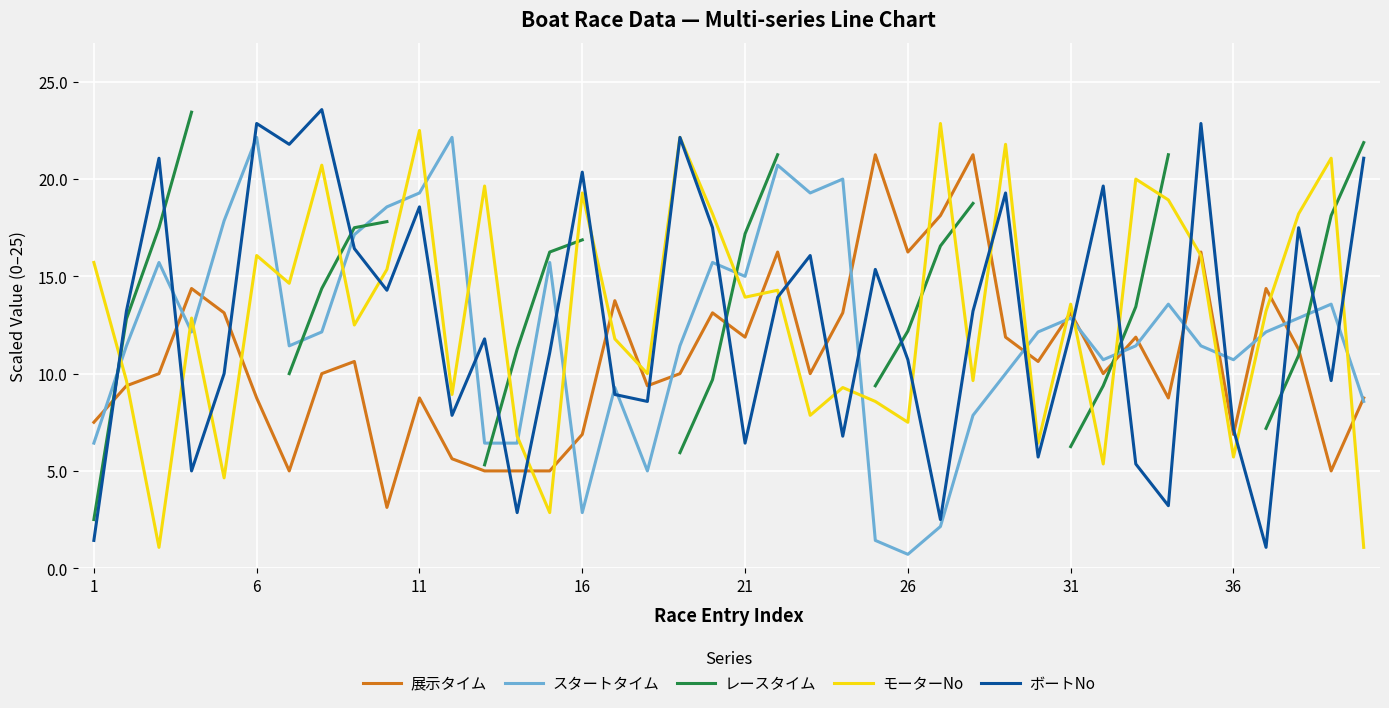

After their last crossing, which series has the higher values: スタートタイム or ボートNo?

ボートNo